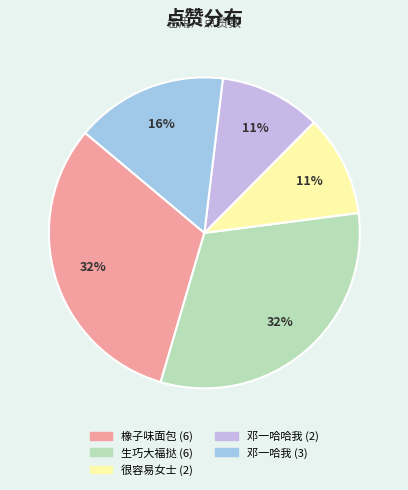

Is there any slice that represents more than half of the pie?

No